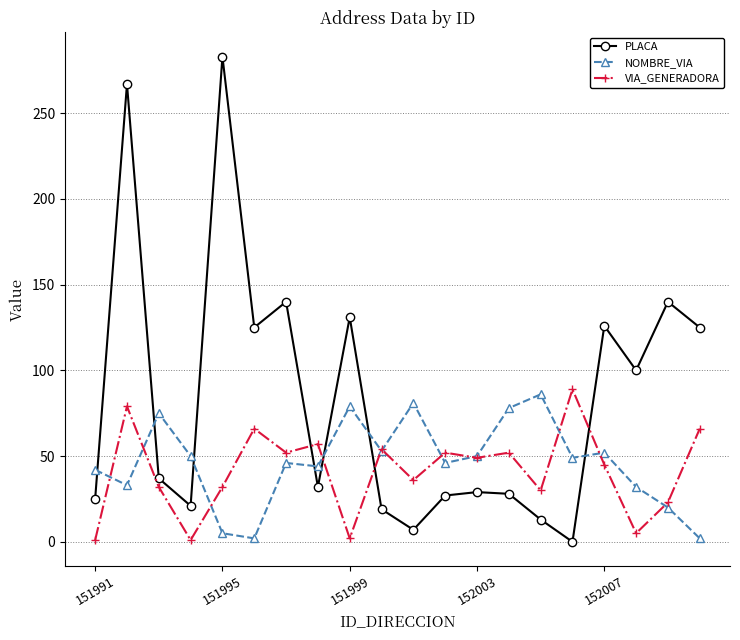

How many series are shown in this chart?

3